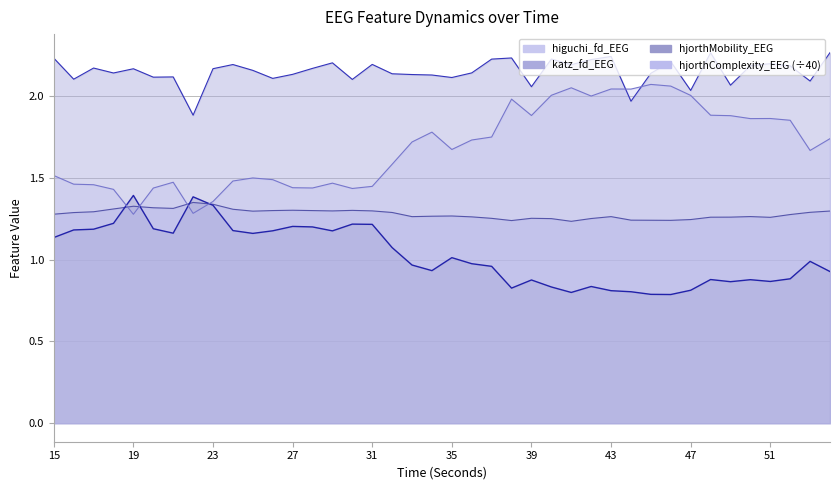

At which category is the sum across all series the highest?

43